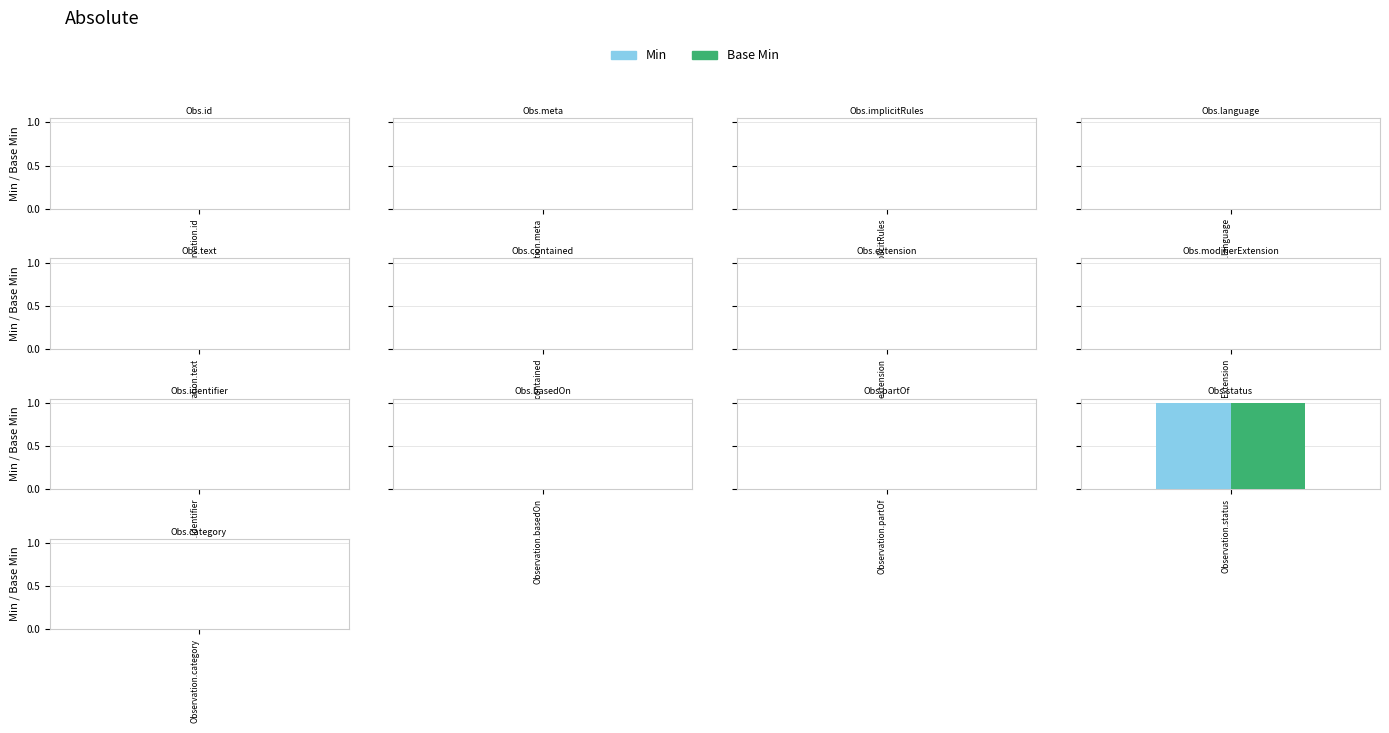

Reading left to right, transcribe all the data shown in this chart.

Min: 0	0	0	0	0	0	0	0	0	0	0	1	0
Base Min: 0	0	0	0	0	0	0	0	0	0	0	1	0